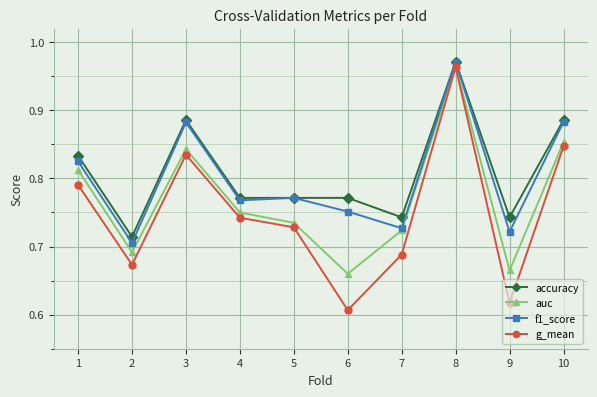

Which label corresponds to the smallest value in the chart?

6